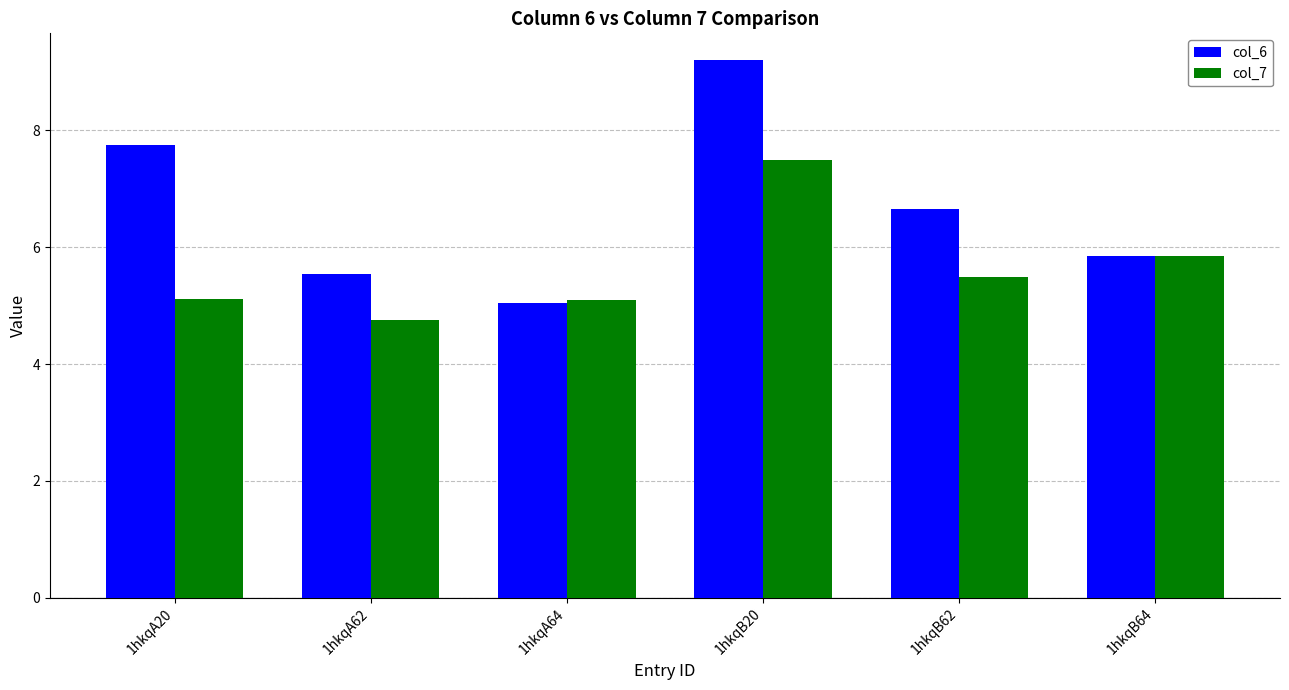

At how many categories does at least one series exceed 7?

2